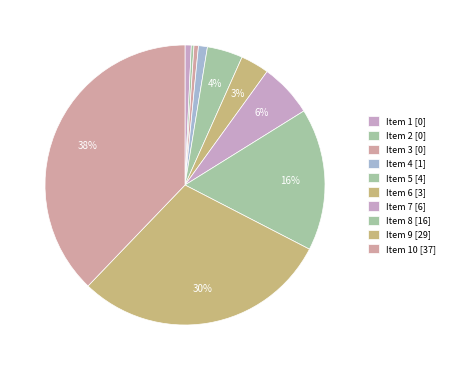

Count the number of slices in the pie.

10